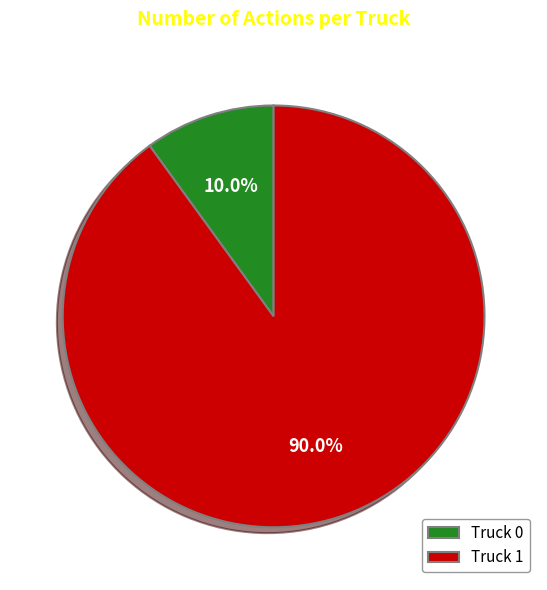

How many slices are in this pie chart?

2